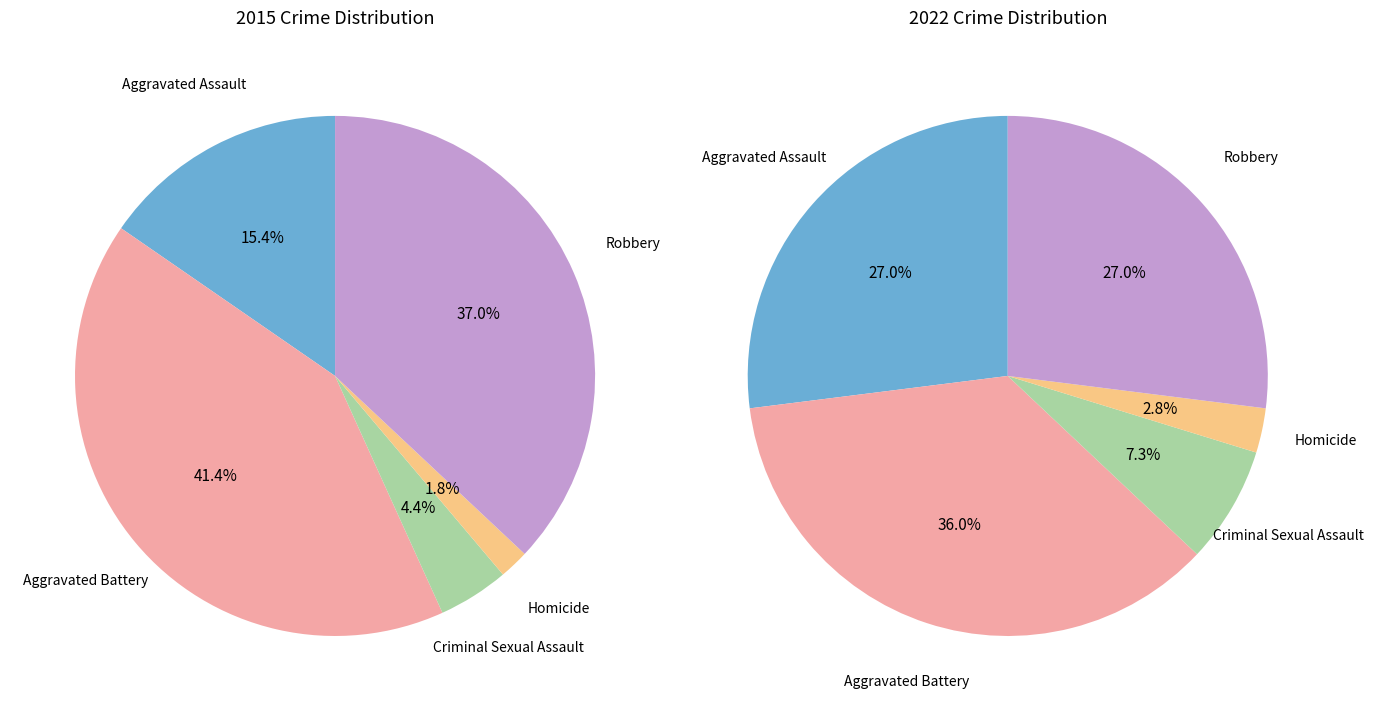

Which series has the largest range (max minus min)?

values_2015